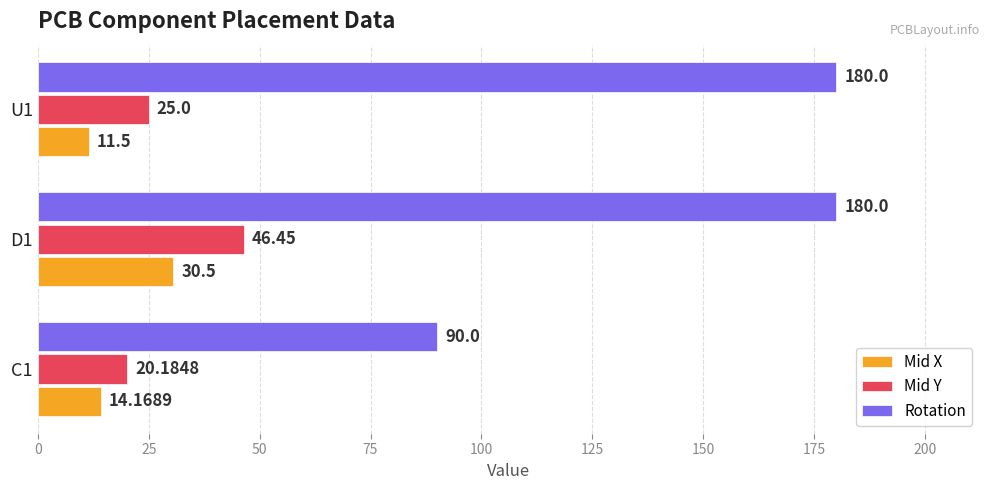

Rank the series by their maximum value, from highest to lowest.

Rotation, Mid Y, Mid X